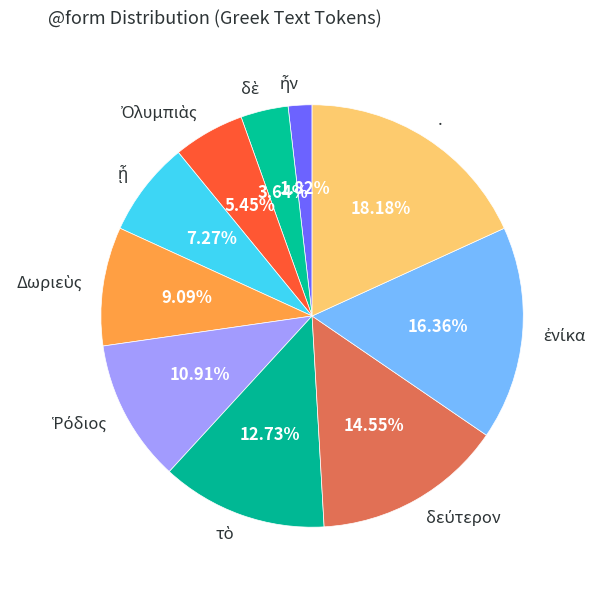

True or false: . accounts for 24% of the total.

False